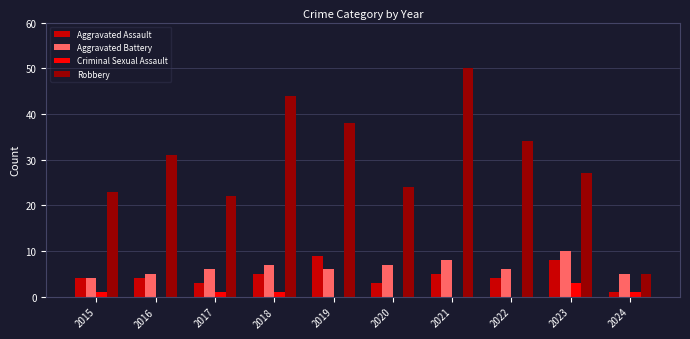

True or false: Criminal Sexual Assault has a value of 3 at 2023.

True